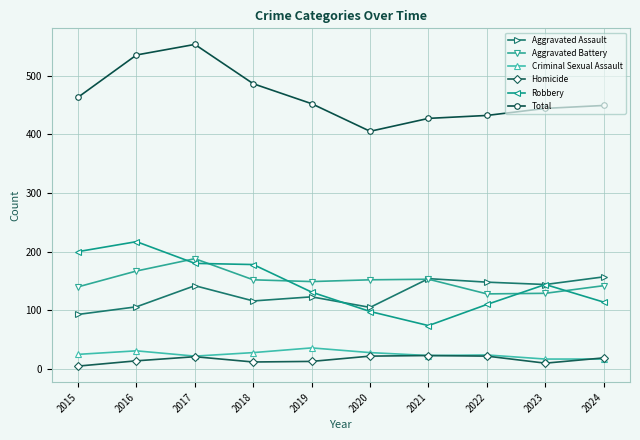

What is the value of the Aggravated Battery point at the 9th from the left?

129